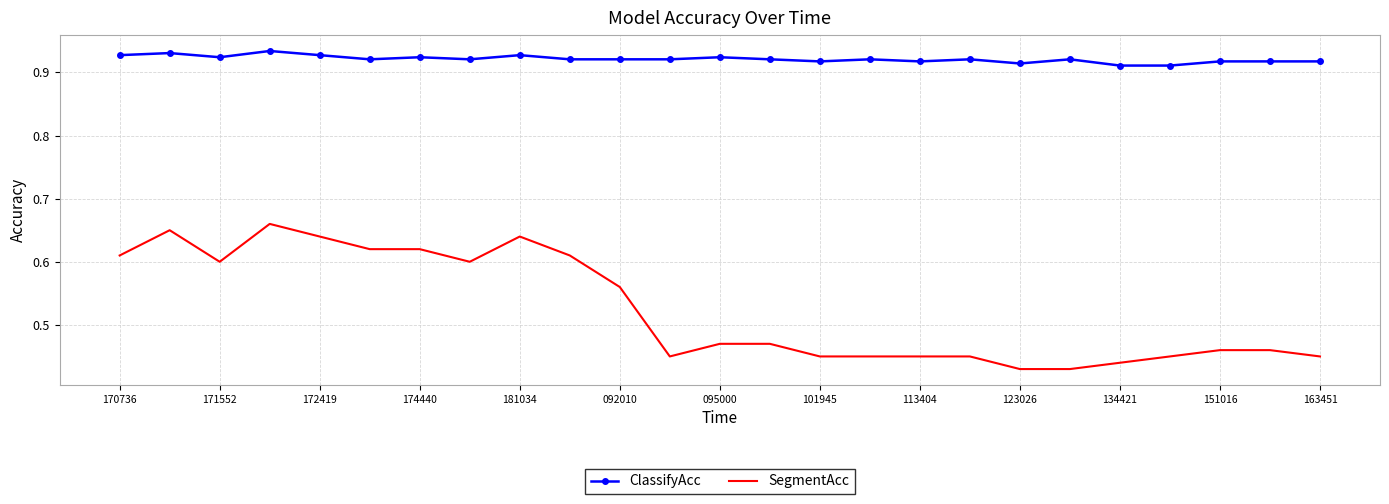

Which series has the widest spread of values?

SegmentAcc